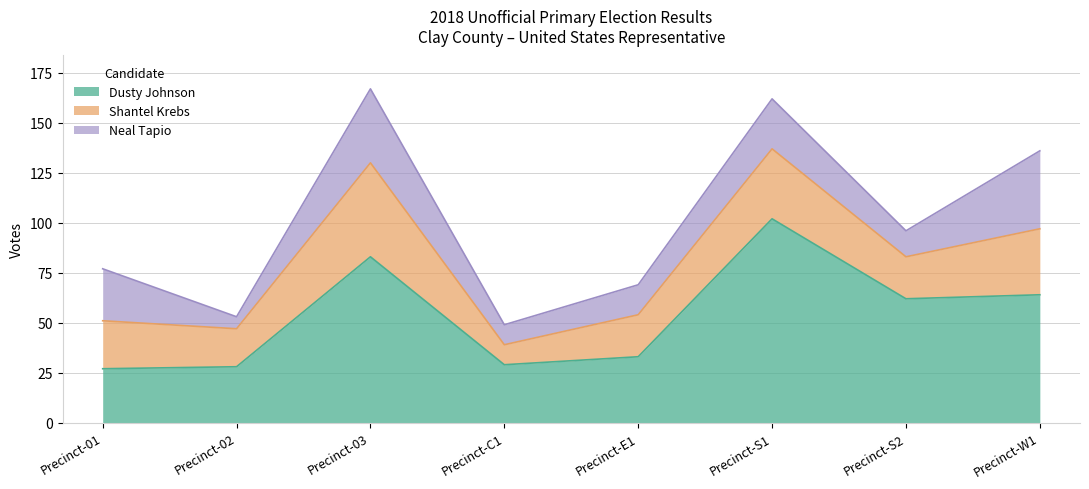

Reading right to left, what are all the values shown in this chart?

Dusty Johnson: Precinct-W1=64	Precinct-S2=62	Precinct-S1=102	Precinct-E1=33	Precinct-C1=29	Precinct-03=83	Precinct-02=28	Precinct-01=27
Shantel Krebs: Precinct-W1=33	Precinct-S2=21	Precinct-S1=35	Precinct-E1=21	Precinct-C1=10	Precinct-03=47	Precinct-02=19	Precinct-01=24
Neal Tapio: Precinct-W1=39	Precinct-S2=13	Precinct-S1=25	Precinct-E1=15	Precinct-C1=10	Precinct-03=37	Precinct-02=6	Precinct-01=26